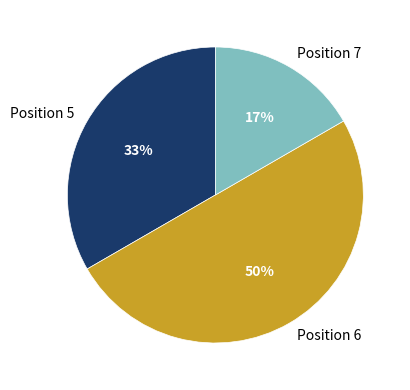

To the nearest percent, what percentage of the pie is Position 6?

50%